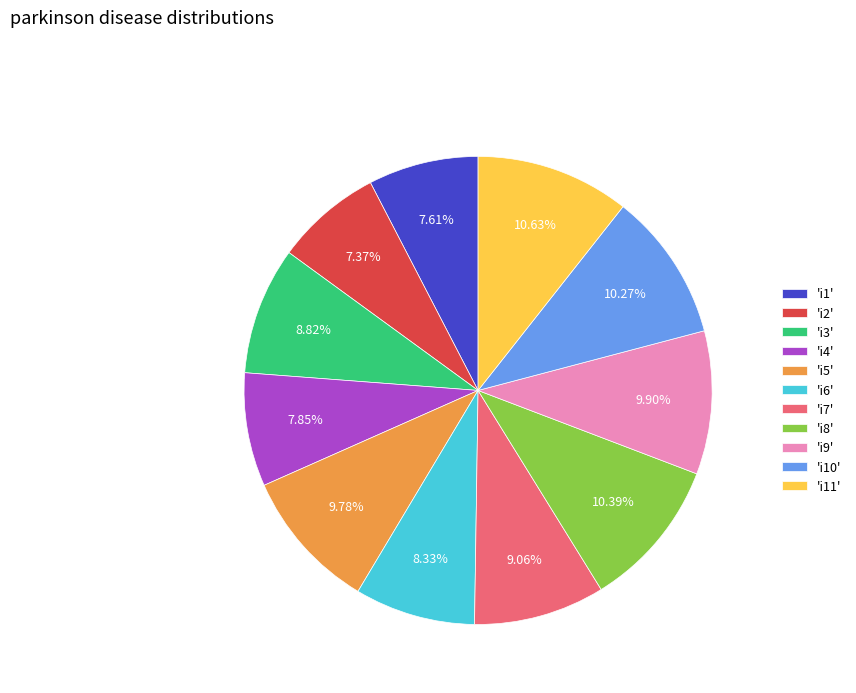

What is the ratio of the value at 'i5' to the value at 'i1'?

1.3